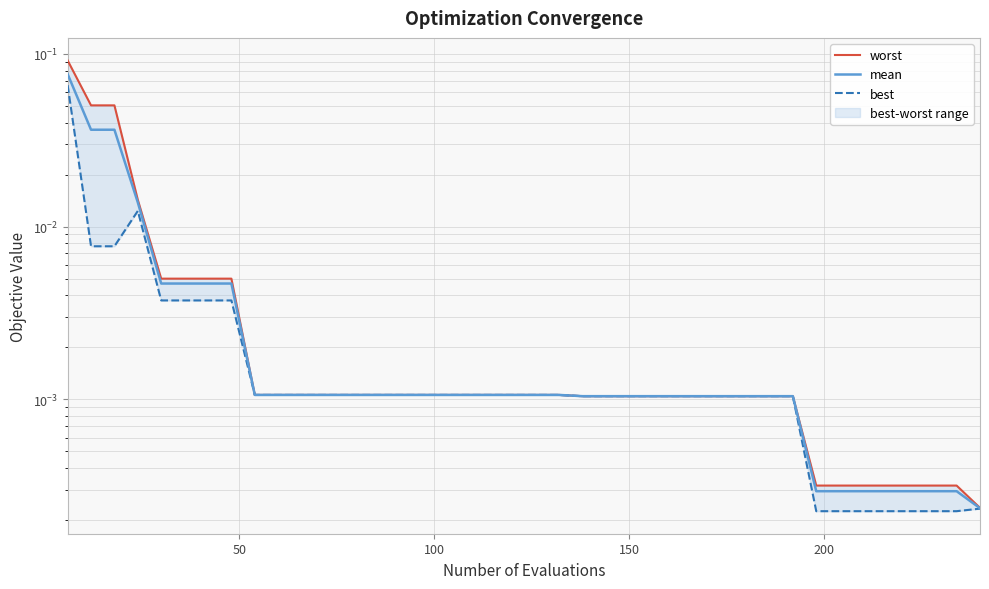

Reading right to left, extract all data points from this chart.

worst: 0.0	0.0	0.0	0.0	0.0	0.0	0.0	0.0	0.0	0.0	0.0	0.0	0.0	0.0	0.0	0.0	0.0	0.0	0.0	0.0	0.0	0.0	0.0	0.0	0.0	0.0	0.0	0.0	0.0	0.0	0.0	0.0	0.0	0.0	0.0	0.0	0.0	0.1	0.1	0.1
mean: 0.0	0.0	0.0	0.0	0.0	0.0	0.0	0.0	0.0	0.0	0.0	0.0	0.0	0.0	0.0	0.0	0.0	0.0	0.0	0.0	0.0	0.0	0.0	0.0	0.0	0.0	0.0	0.0	0.0	0.0	0.0	0.0	0.0	0.0	0.0	0.0	0.0	0.0	0.0	0.1
best: 0.0	0.0	0.0	0.0	0.0	0.0	0.0	0.0	0.0	0.0	0.0	0.0	0.0	0.0	0.0	0.0	0.0	0.0	0.0	0.0	0.0	0.0	0.0	0.0	0.0	0.0	0.0	0.0	0.0	0.0	0.0	0.0	0.0	0.0	0.0	0.0	0.0	0.0	0.0	0.1